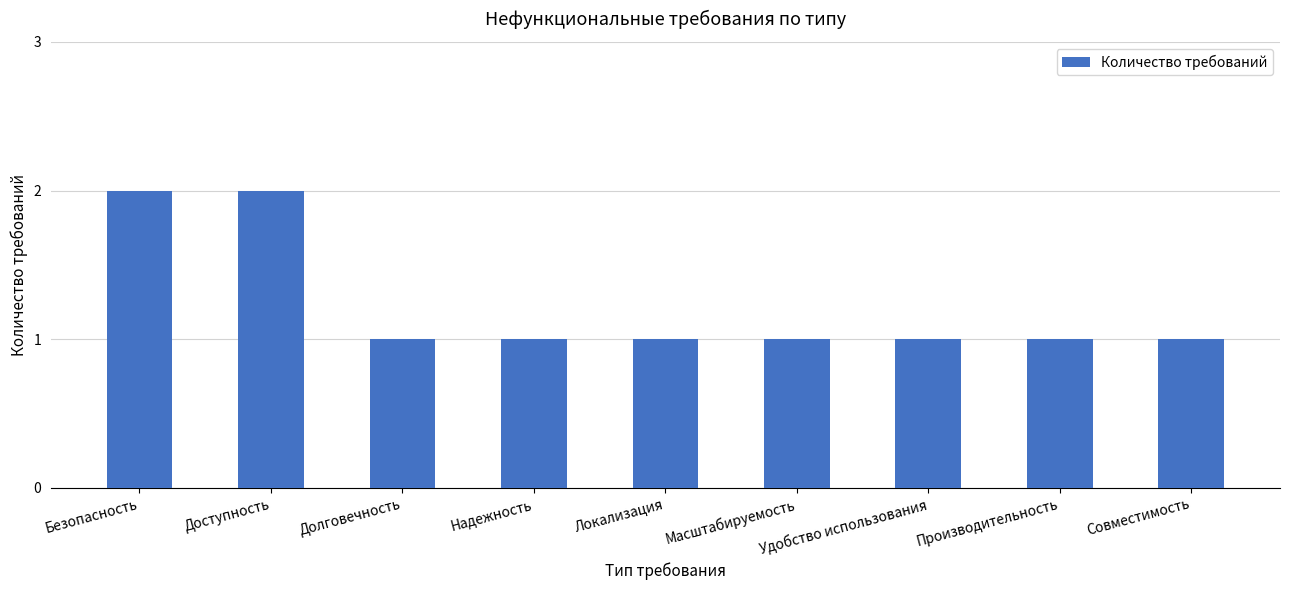

What is the label of the 5th bar from the right?

Локализация